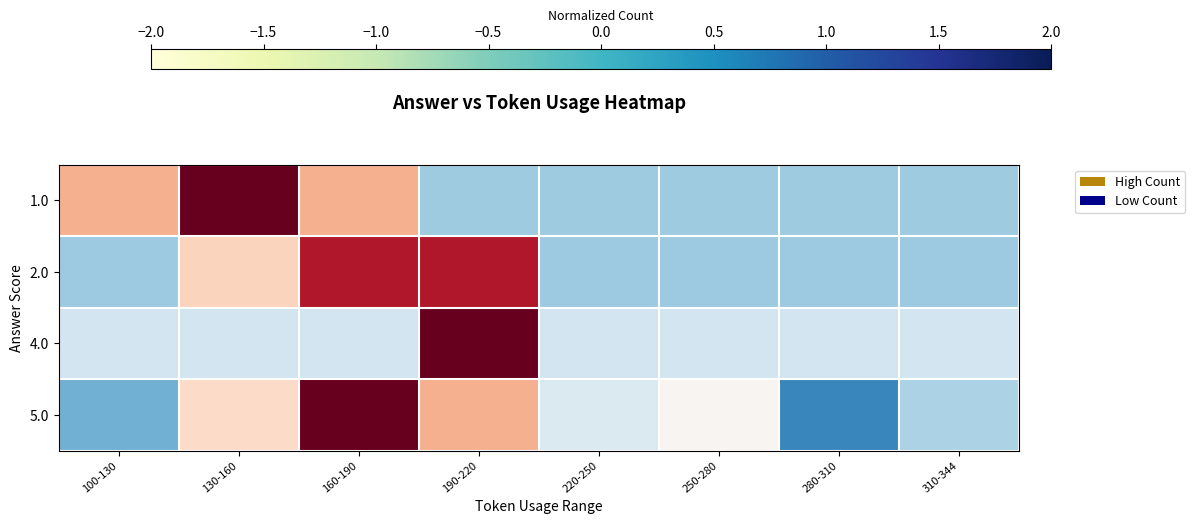

Reading left to right, what are all the values shown in this chart?

1.0: 100-130=0.7	130-160=2.1	160-190=0.7	190-220=-0.7	220-250=-0.7	250-280=-0.7	280-310=-0.7	310-344=-0.7
2.0: 100-130=-0.7	130-160=0.4	160-190=1.6	190-220=1.6	220-250=-0.7	250-280=-0.7	280-310=-0.7	310-344=-0.7
4.0: 100-130=-0.4	130-160=-0.4	160-190=-0.4	190-220=2.6	220-250=-0.4	250-280=-0.4	280-310=-0.4	310-344=-0.4
5.0: 100-130=-1.0	130-160=0.4	160-190=2.1	190-220=0.7	220-250=-0.3	250-280=0.0	280-310=-1.3	310-344=-0.6